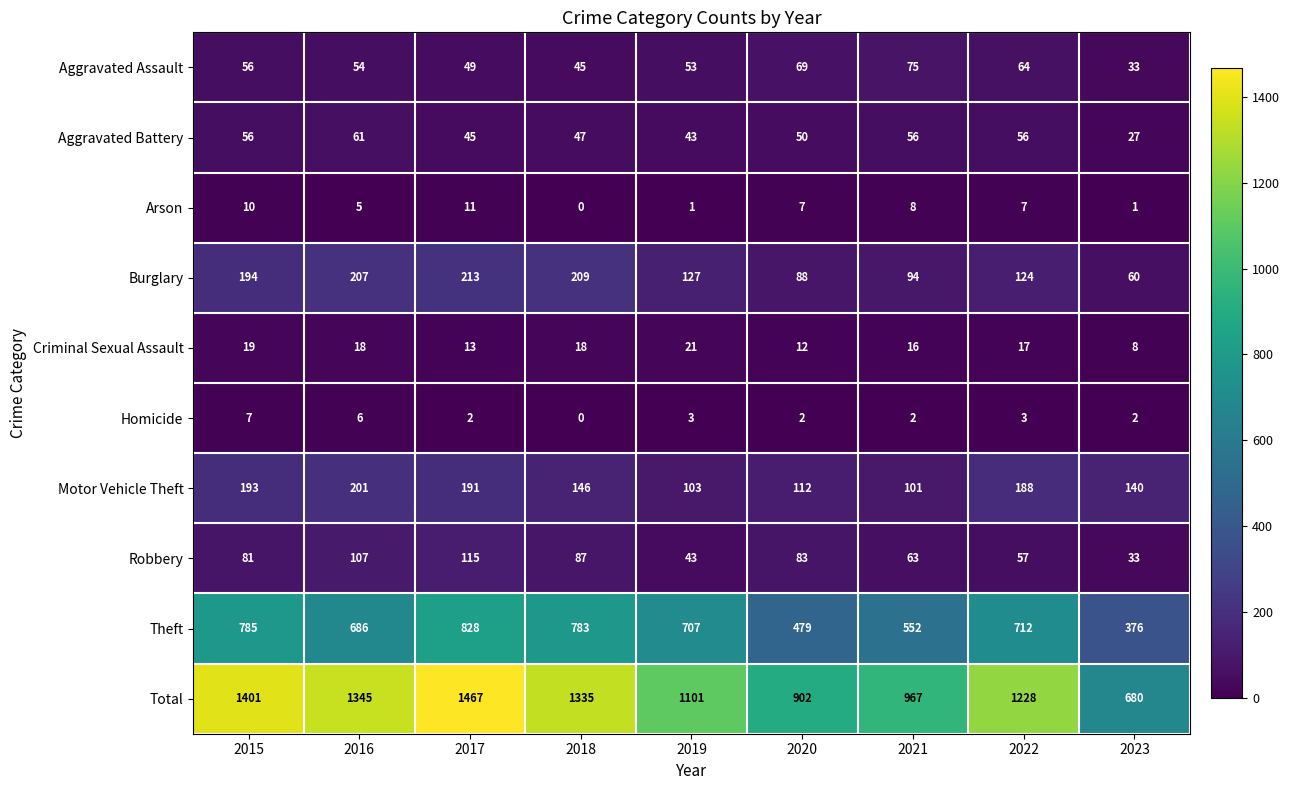

How many categories are shown in the chart?

9